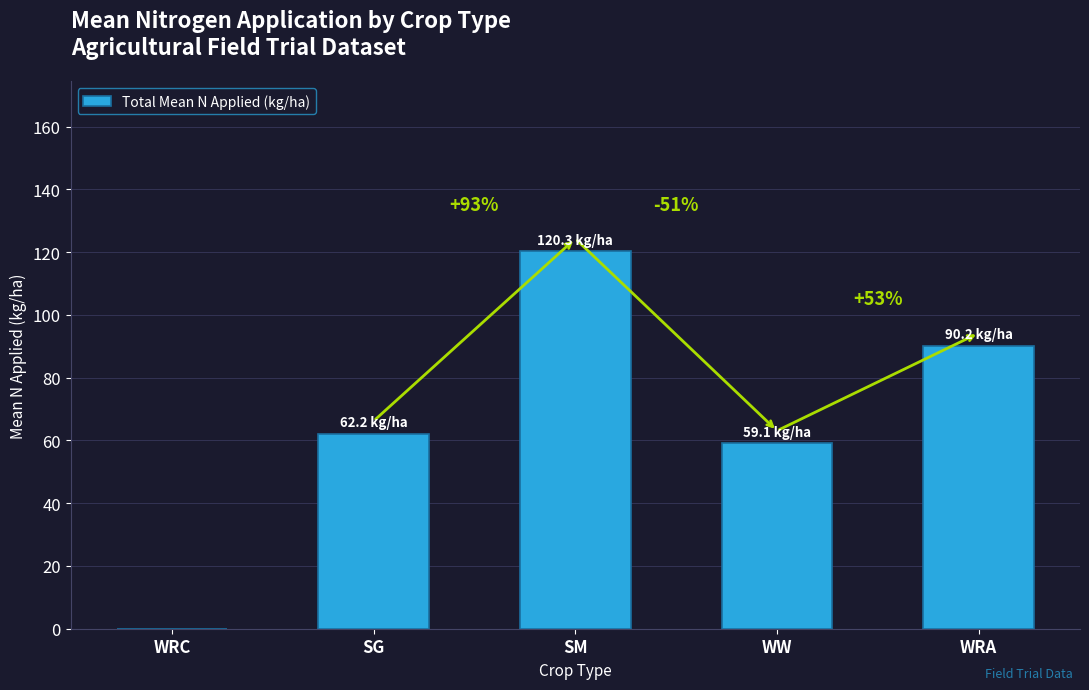

At which label is the value closest to 60?

WW